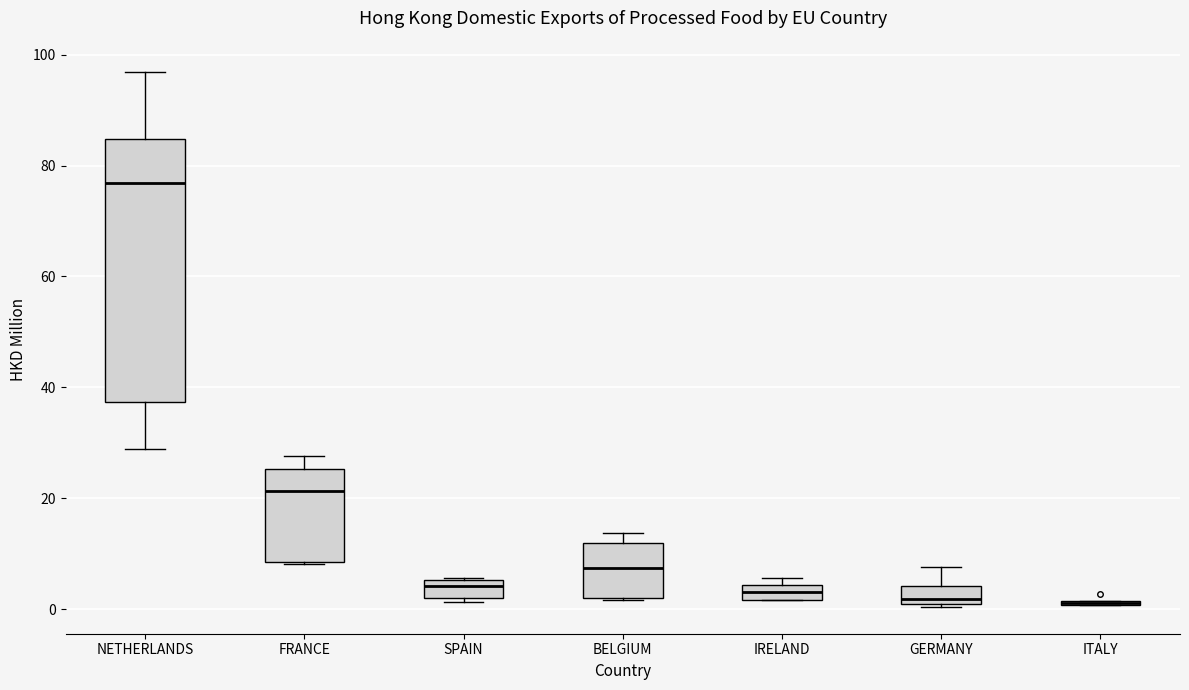

Comparing the boxes themselves (not the whiskers), which one is the tallest?

NETHERLANDS